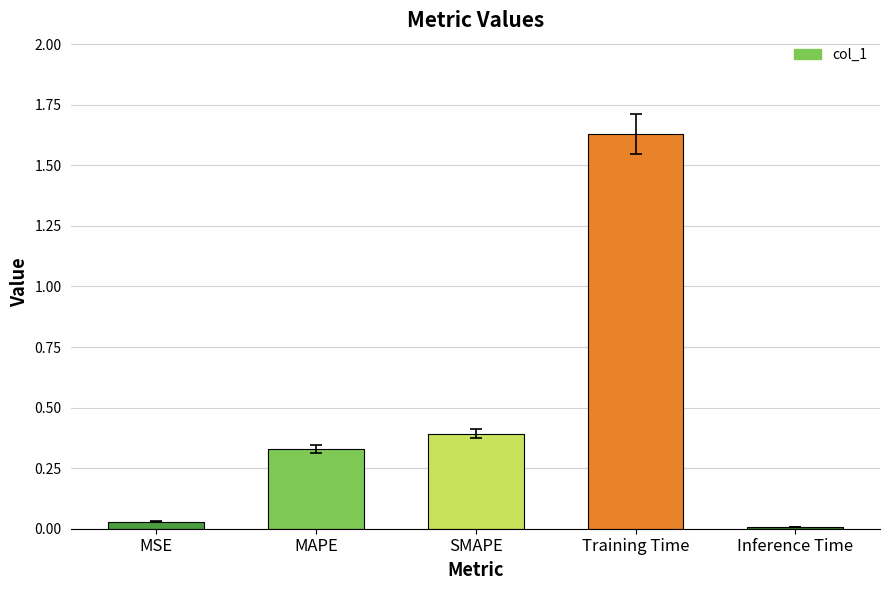

Which has a higher value, MSE or SMAPE?

SMAPE